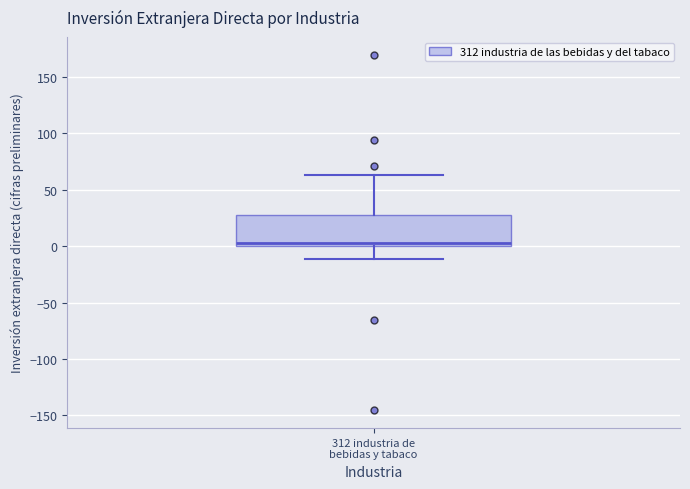

Read this box plot against the y-axis: the position of the median line, the range covered by the box, and the ends of both whiskers. The values are not printed on the chart, so give them approximately, as read against the axis.

median 5, box 0 to 30, whiskers -10 to 65